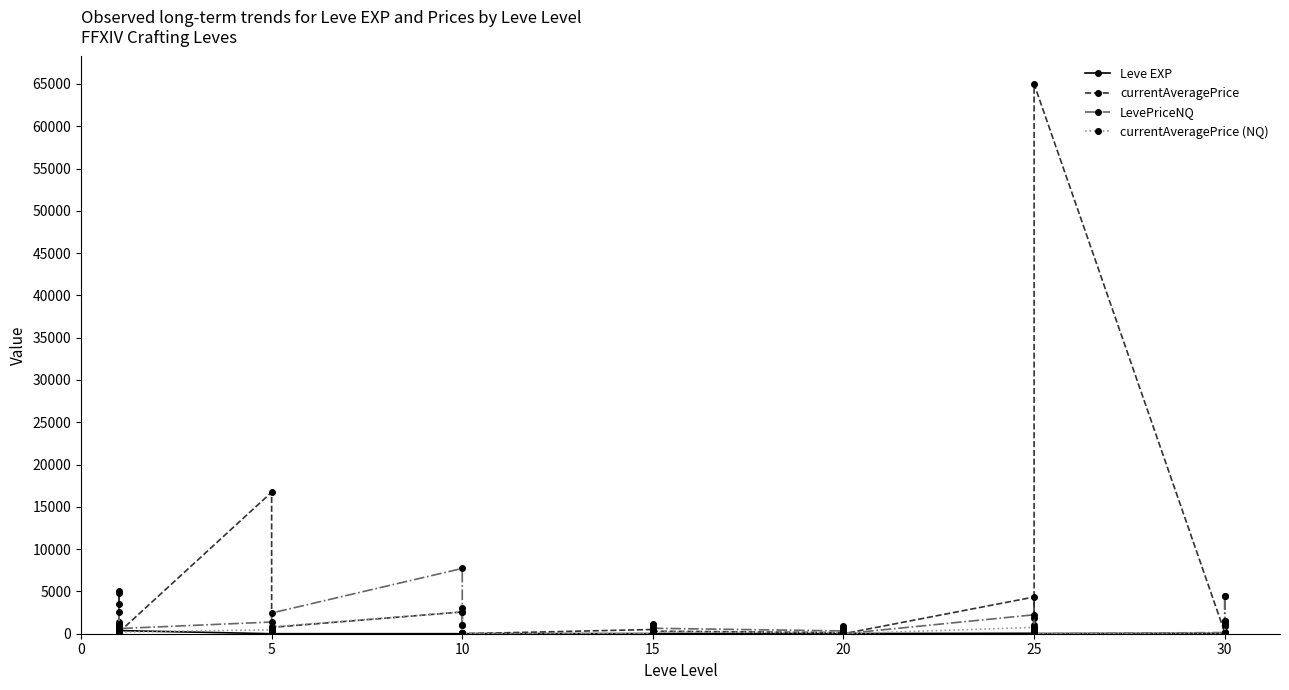

Where is the first local maximum for Leve EXP?

10